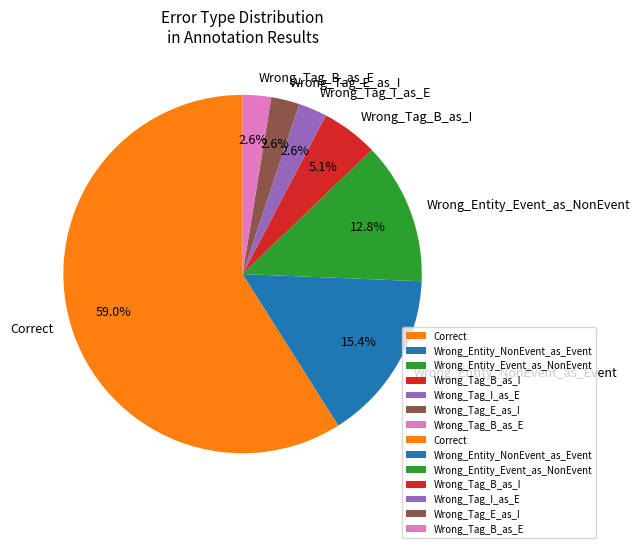

Which slice is the largest?

Correct